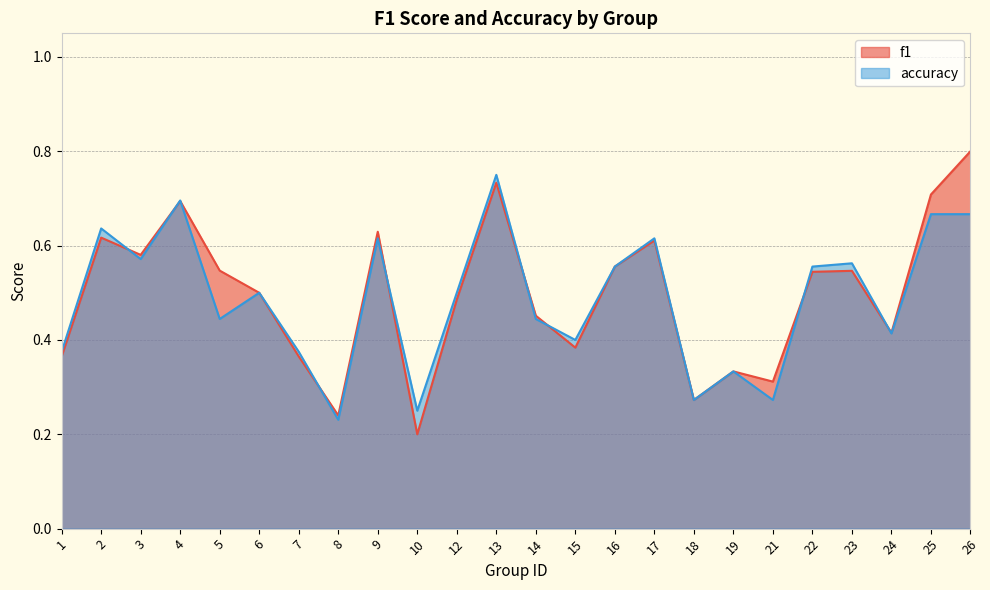

Reading left to right, transcribe all the data shown in this chart.

f1: 1=0.4	2=0.6	3=0.6	4=0.7	5=0.5	6=0.5	7=0.4	8=0.2	9=0.6	10=0.2	12=0.5	13=0.7	14=0.5	15=0.4	16=0.6	17=0.6	18=0.3	19=0.3	21=0.3	22=0.5	23=0.5	24=0.4	25=0.7	26=0.8
accuracy: 1=0.4	2=0.6	3=0.6	4=0.7	5=0.4	6=0.5	7=0.4	8=0.2	9=0.6	10=0.2	12=0.5	13=0.8	14=0.4	15=0.4	16=0.6	17=0.6	18=0.3	19=0.3	21=0.3	22=0.6	23=0.6	24=0.4	25=0.7	26=0.7